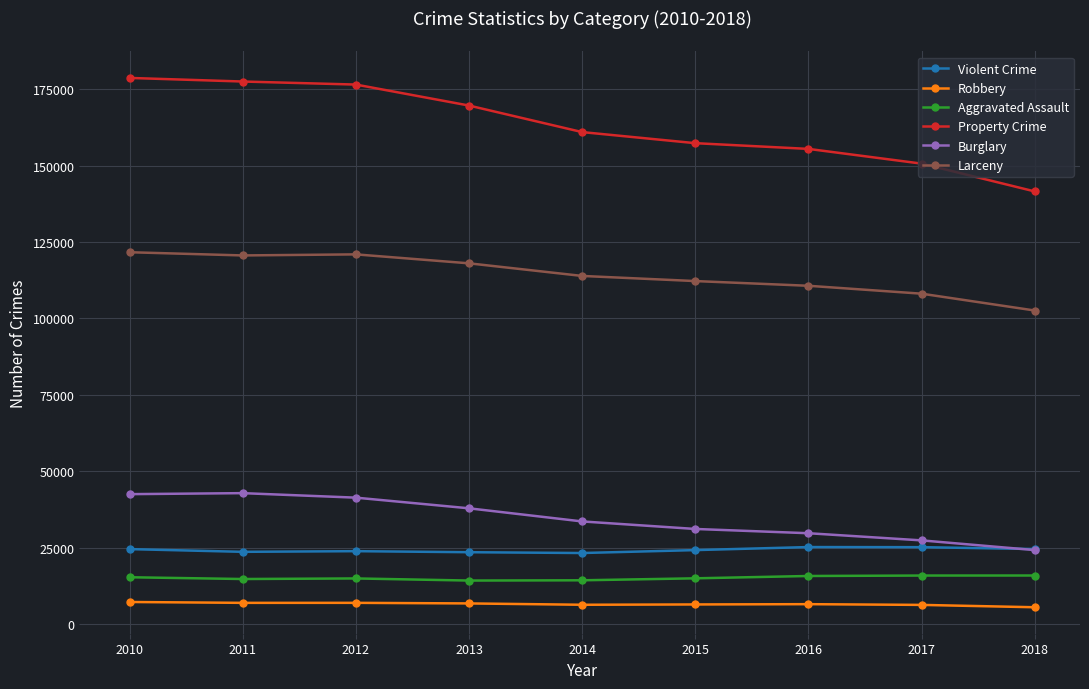

True or false: Violent Crime and Aggravated Assault intersect in this chart.

False